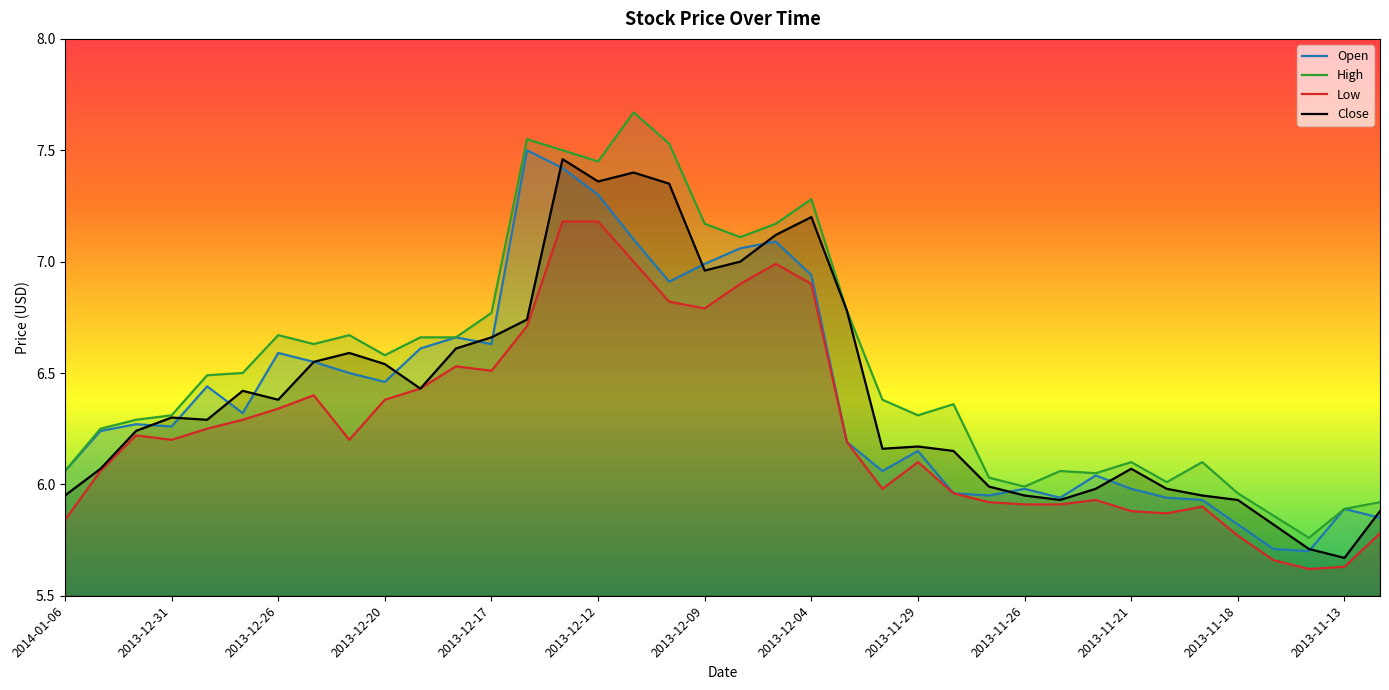

Where does the Open series first go above 6?

2014-01-06